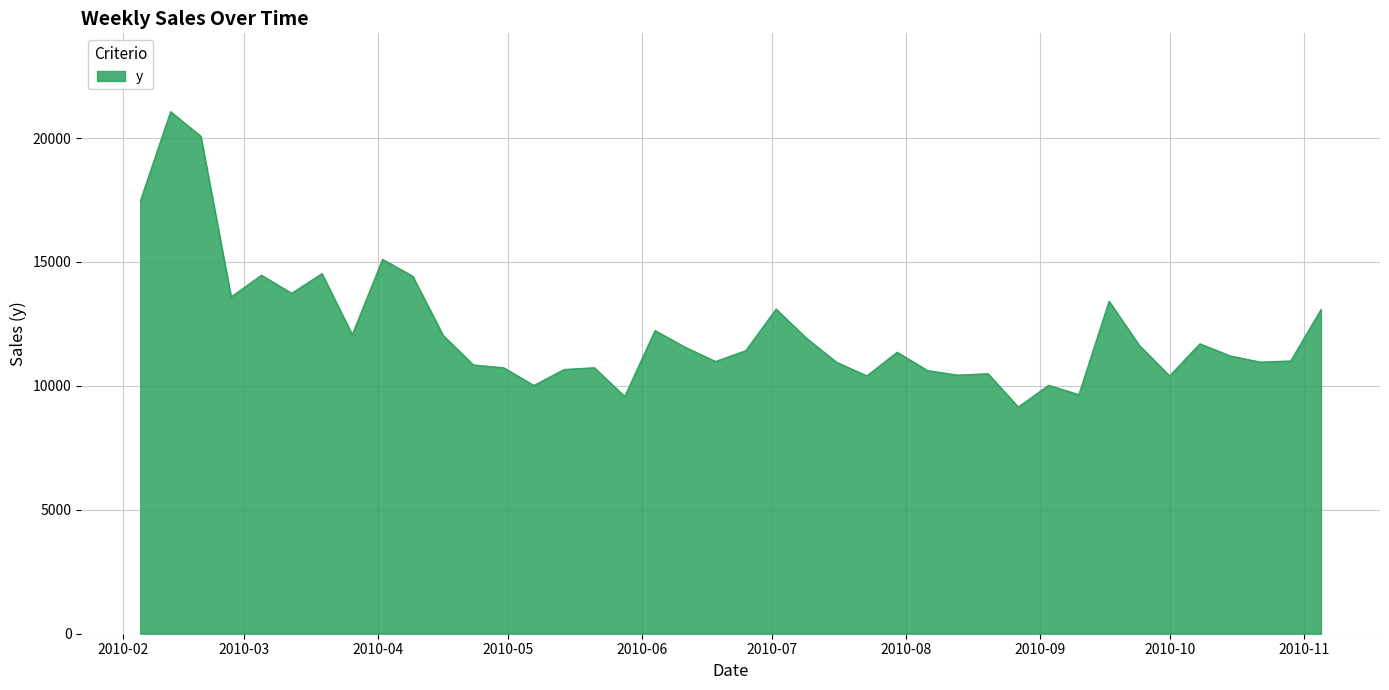

What is the maximum value shown in the chart?

21064.5